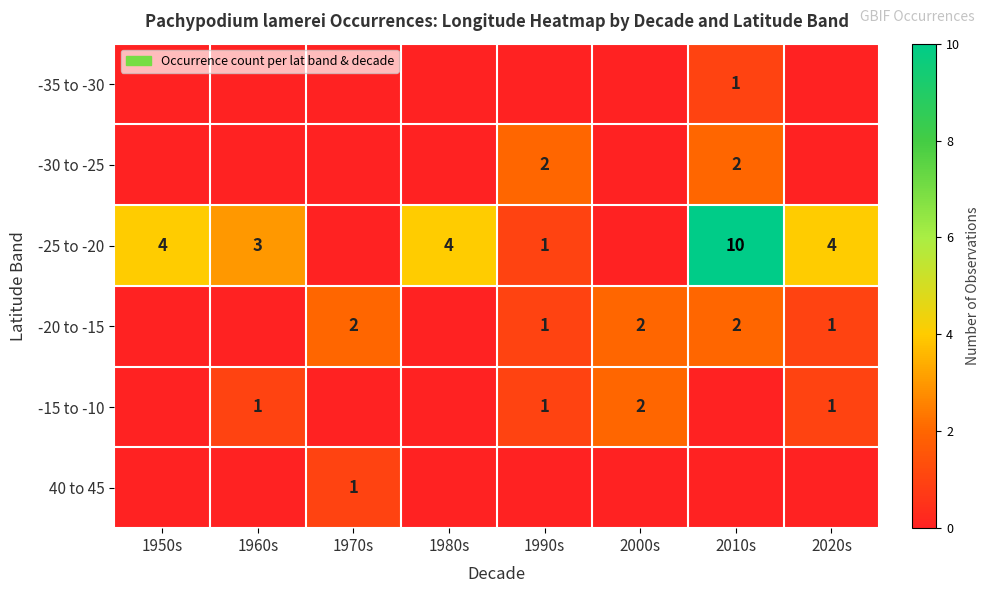

Is it true that -35 to -30 equals 1 at 2010s?

True